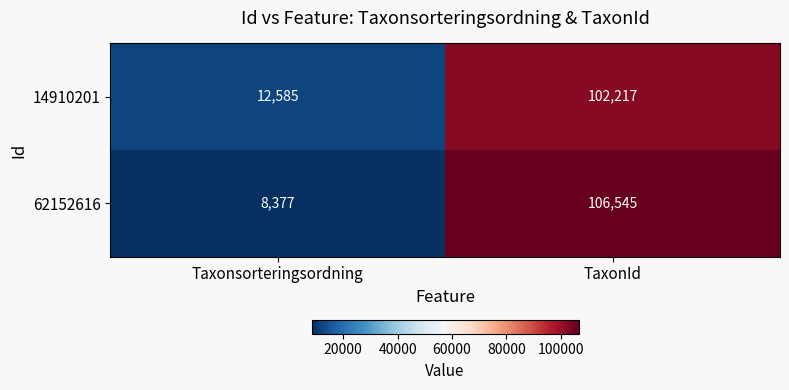

What is the greatest value displayed?

106545